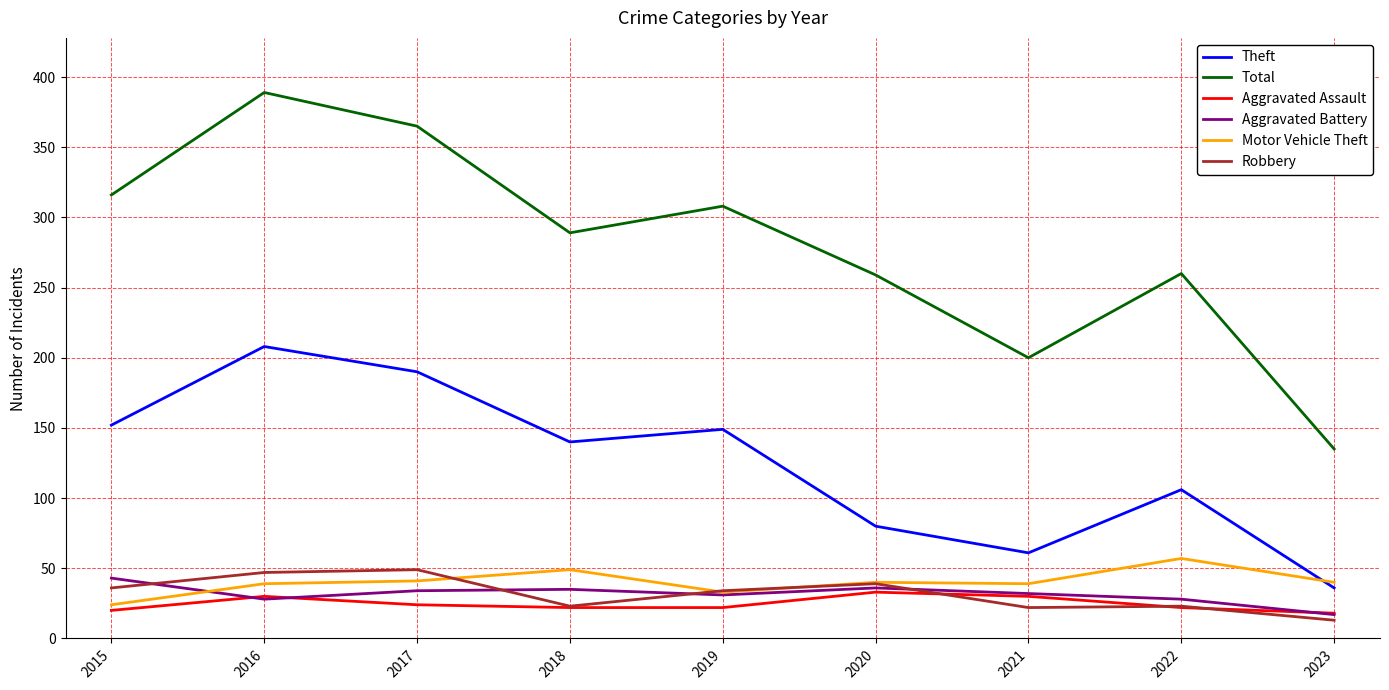

Which series has the largest range (max minus min)?

Total